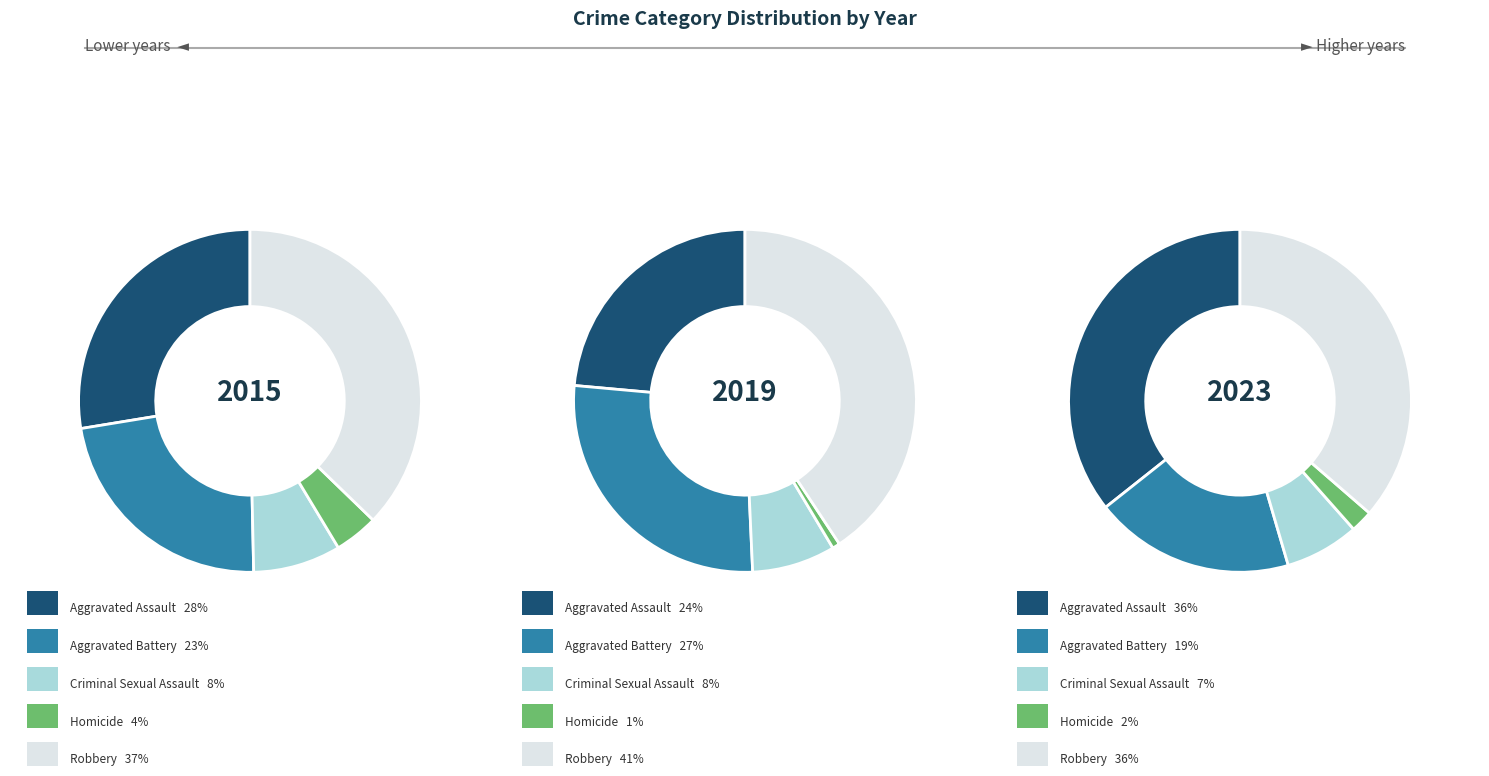

Does any single category account for the majority?

No